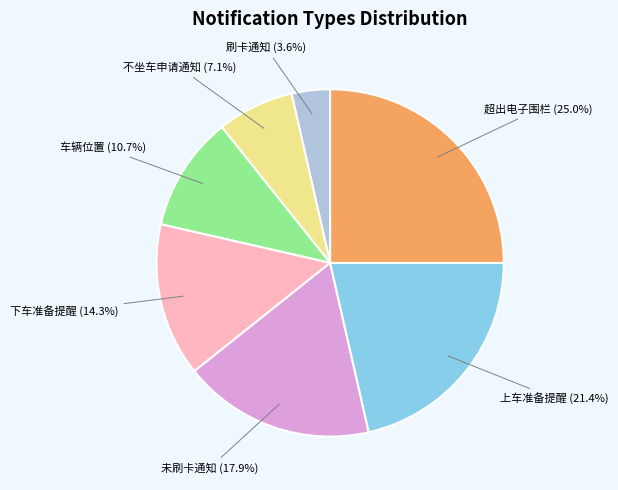

To the nearest percent, what percentage of the pie is 上车准备提醒?

21%